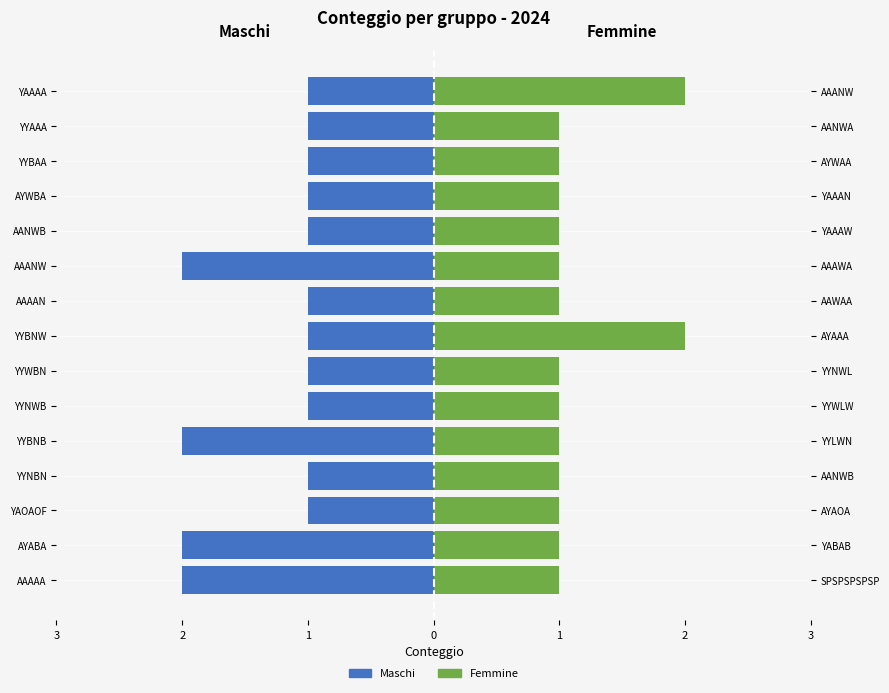

Which series has the largest range (max minus min)?

Maschi